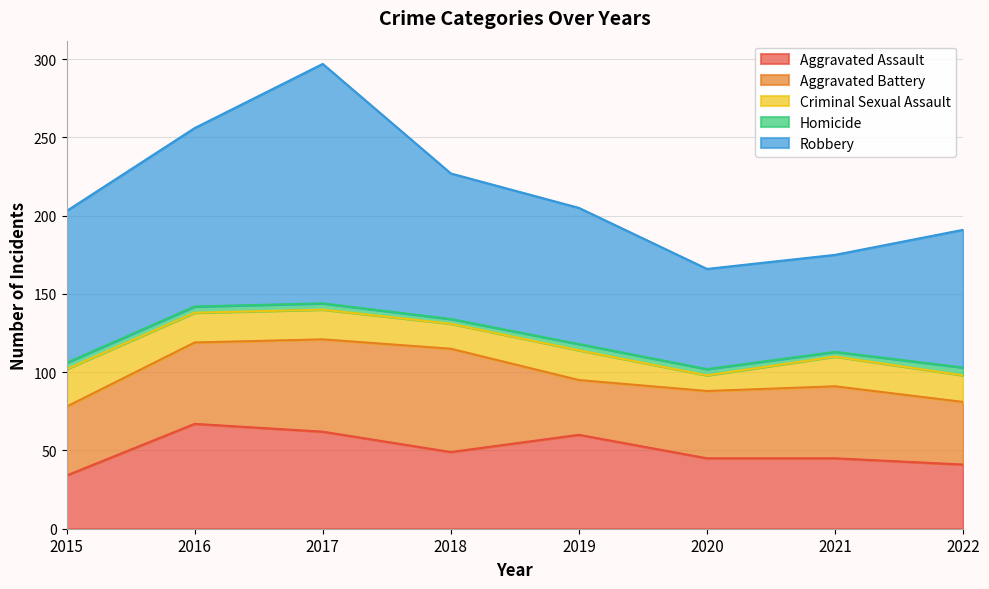

What is the spread (max minus min) of values at 2016?

110